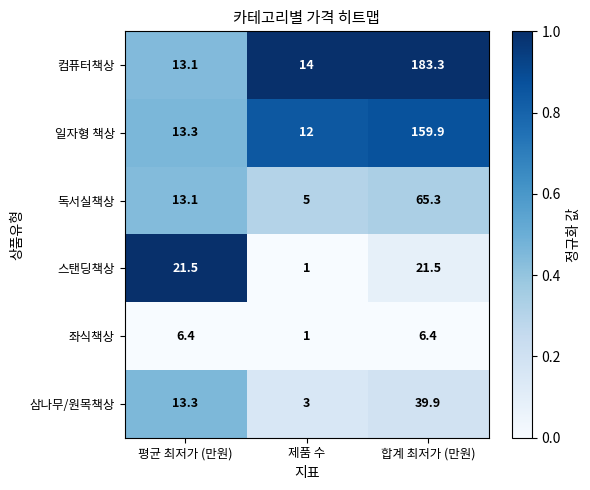

Reading left to right, extract all data points from this chart.

컴퓨터책상: 13.1	14.0	183.3
일자형 책상: 13.3	12.0	159.9
독서실책상: 13.1	5.0	65.3
스탠딩책상: 21.5	1.0	21.5
좌식책상: 6.4	1.0	6.4
삼나무/원목책상: 13.3	3.0	39.9